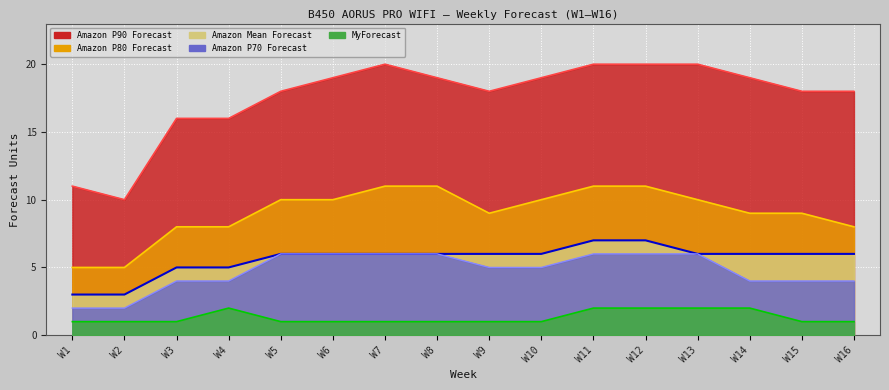

What is the value of the Amazon Mean Forecast point at the 10th from the left?

6